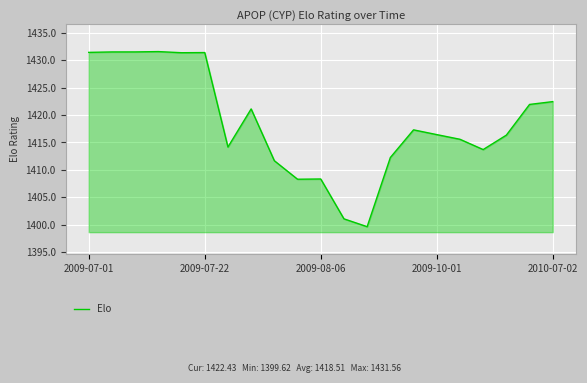

What is the greatest value displayed?

1431.6